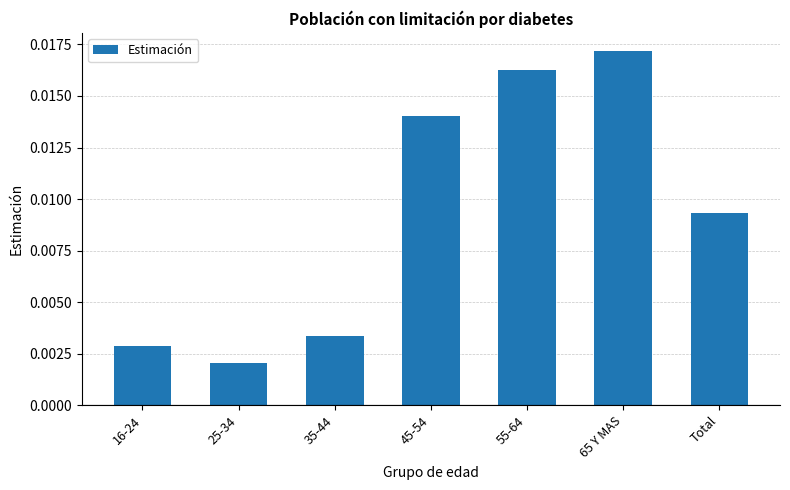

Between 35-44 and 45-54, which is larger?

45-54